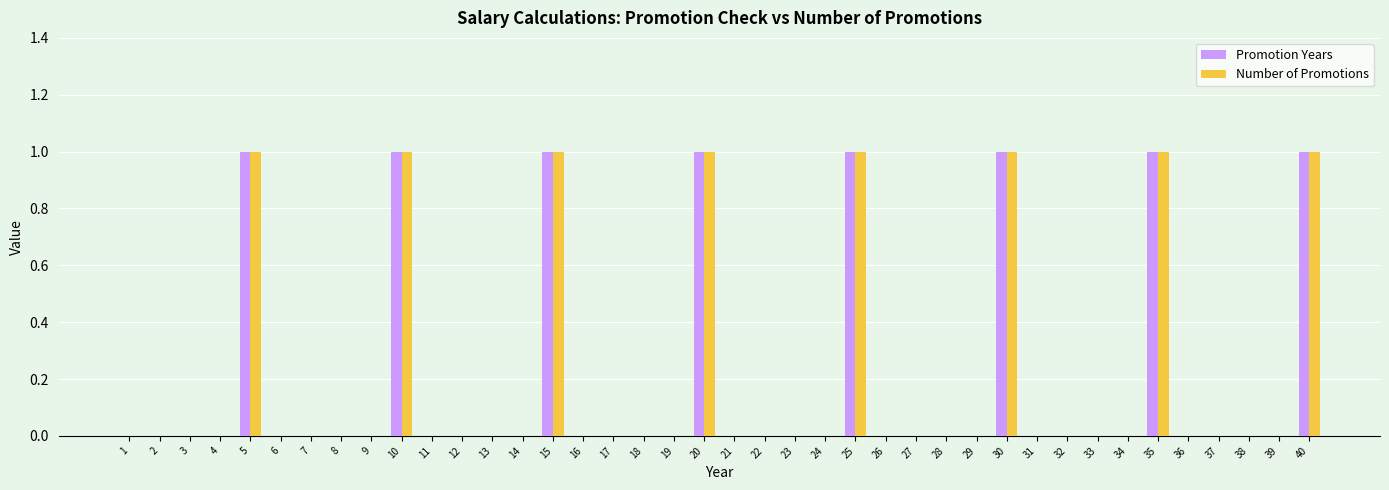

Are the bars horizontal?

No